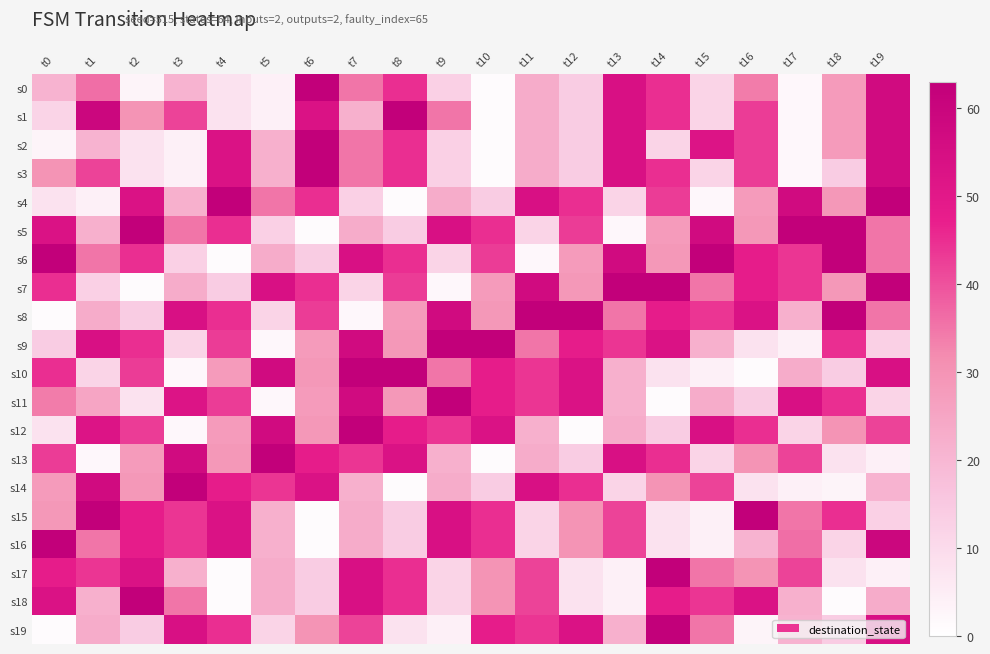

What is the greatest value displayed?

63